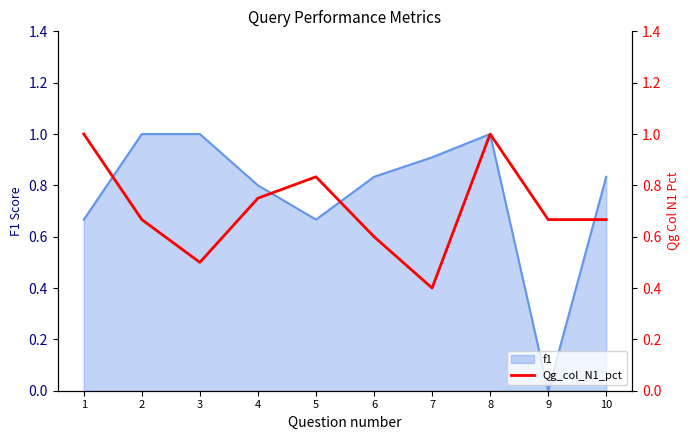

The f1 series shows 1.4 at 2. True or false?

False